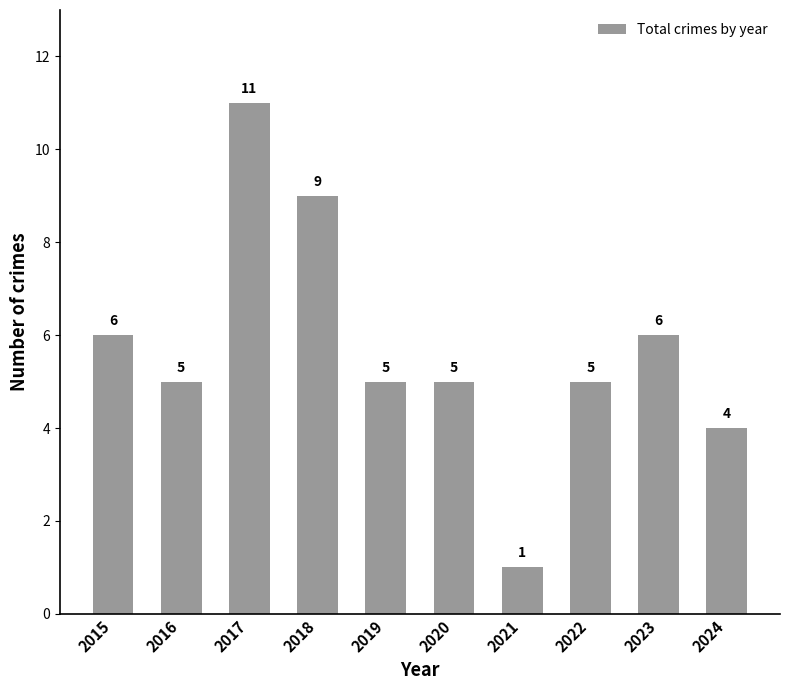

The value at 2024 is 4. True or false?

True